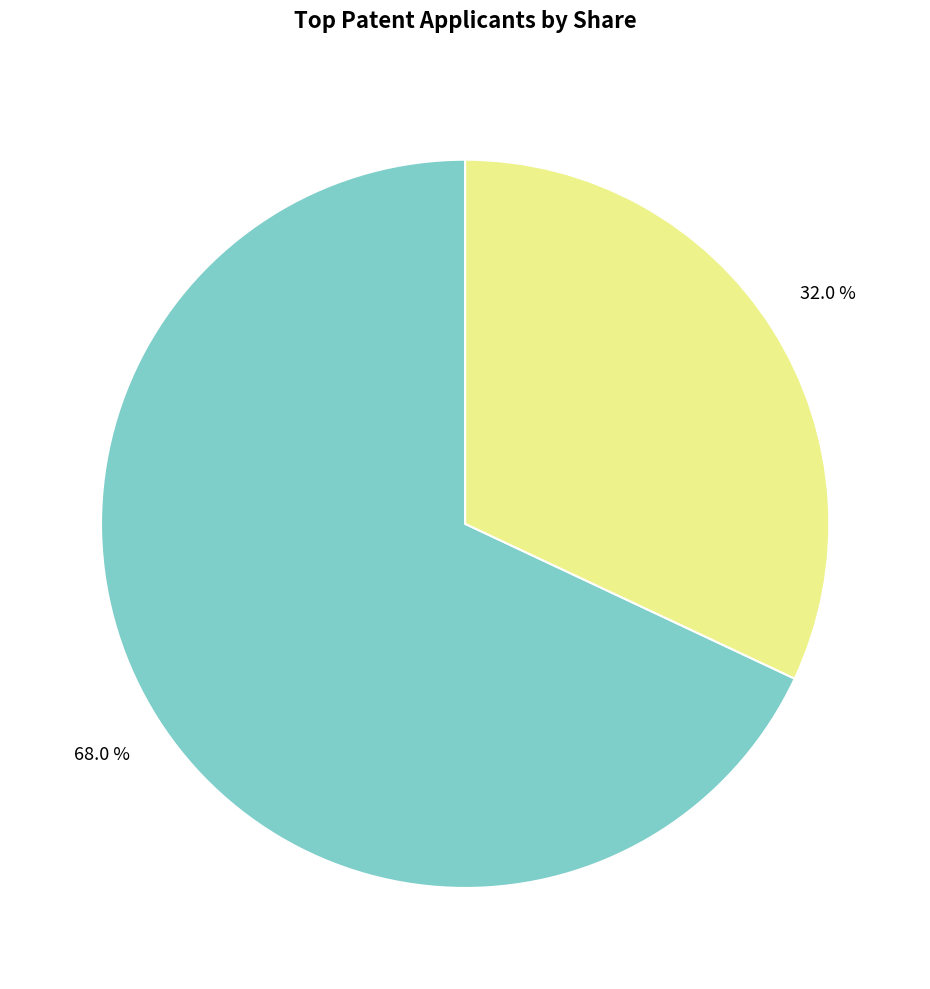

Does any single category account for the majority?

Yes